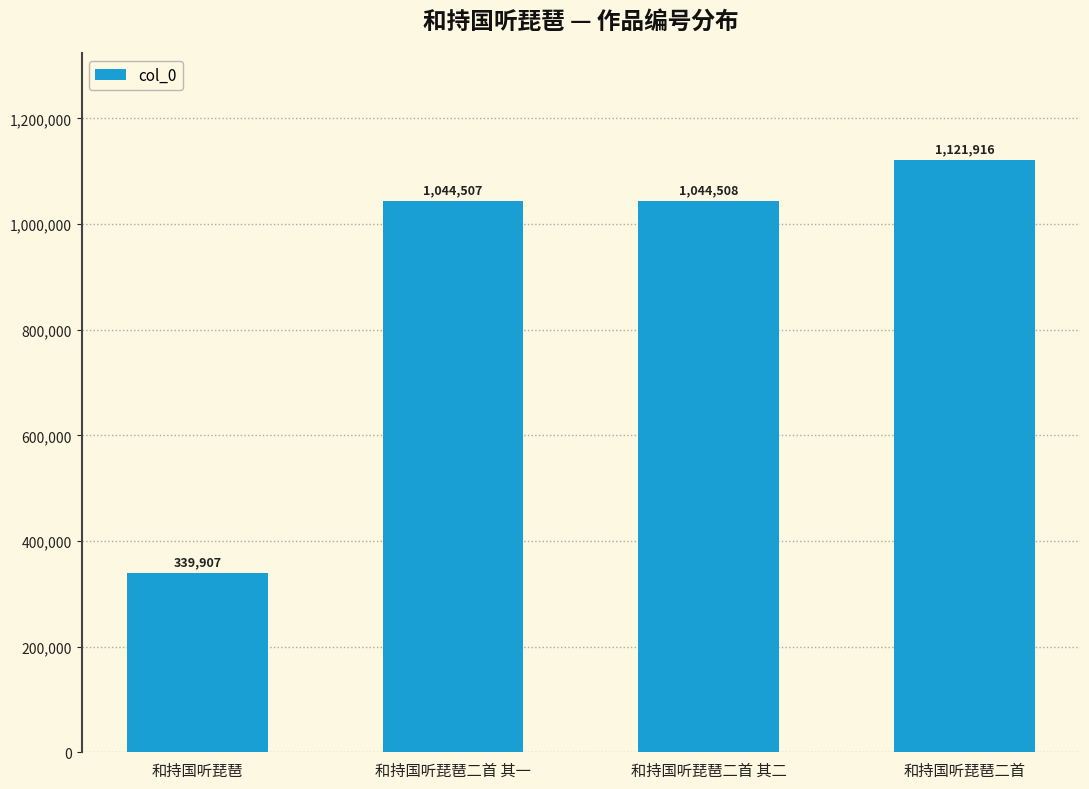

What is the minimum value shown in the chart?

339907